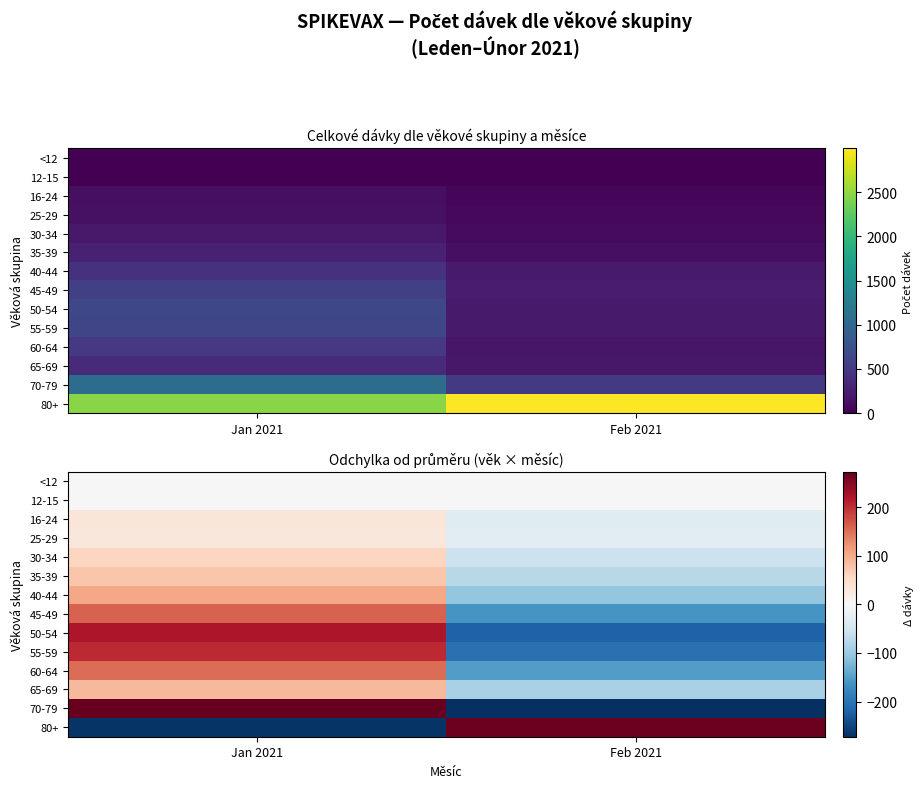

Which category has the highest value in the 70-79 series?

Jan 2021